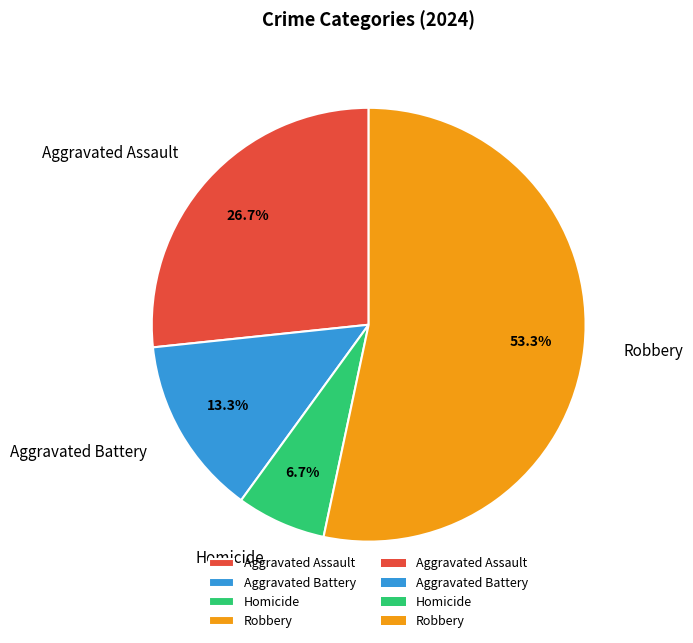

To the nearest percent, what is the average slice percentage?

25%